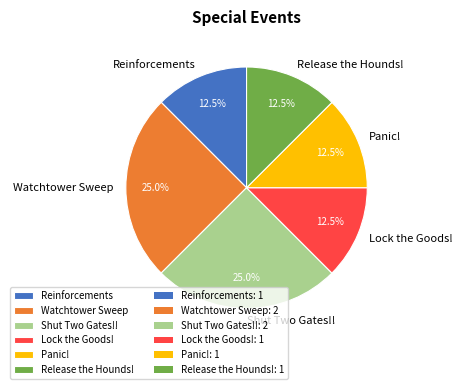

How many segments does this pie chart have?

6